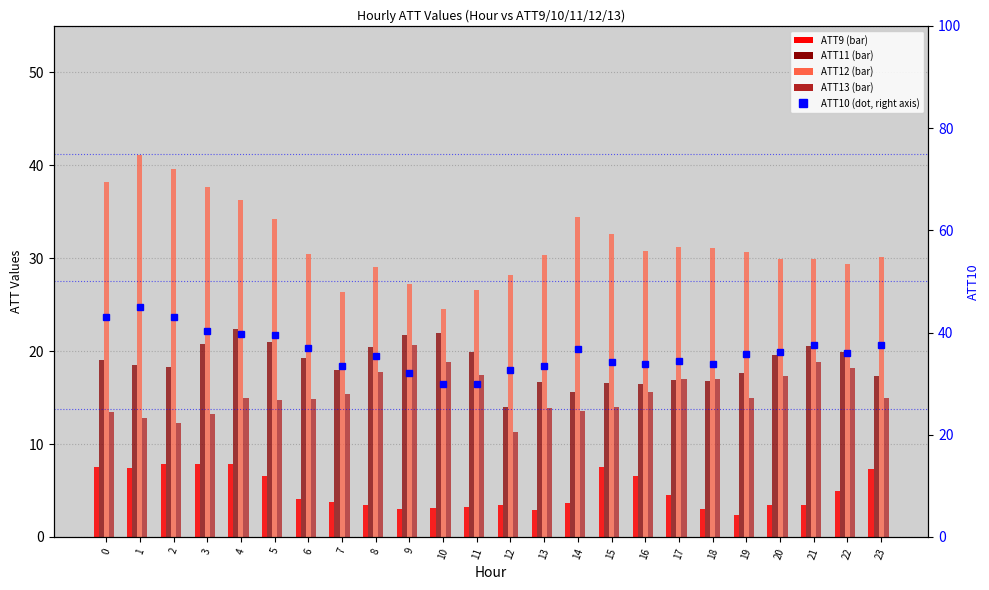

What is the approximate value of ATT10 at 8?

35.5